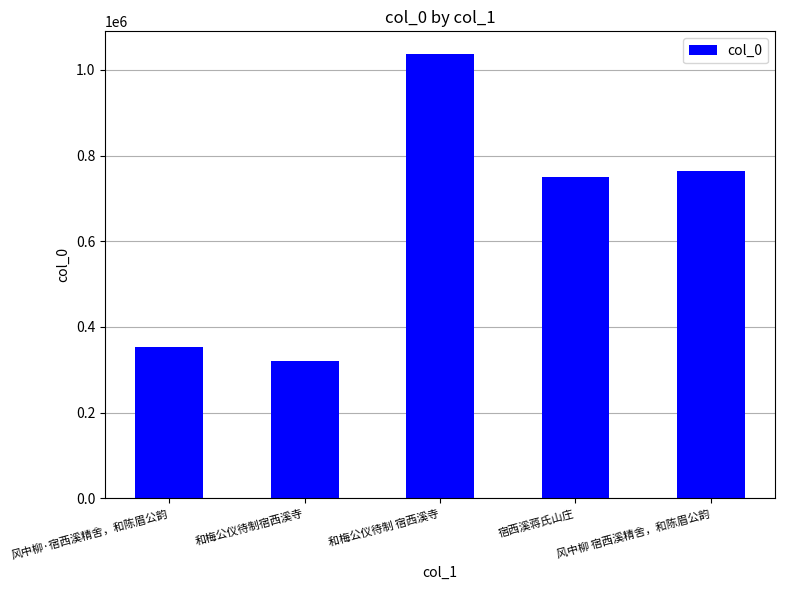

What is the difference between the maximum and minimum values?

717287